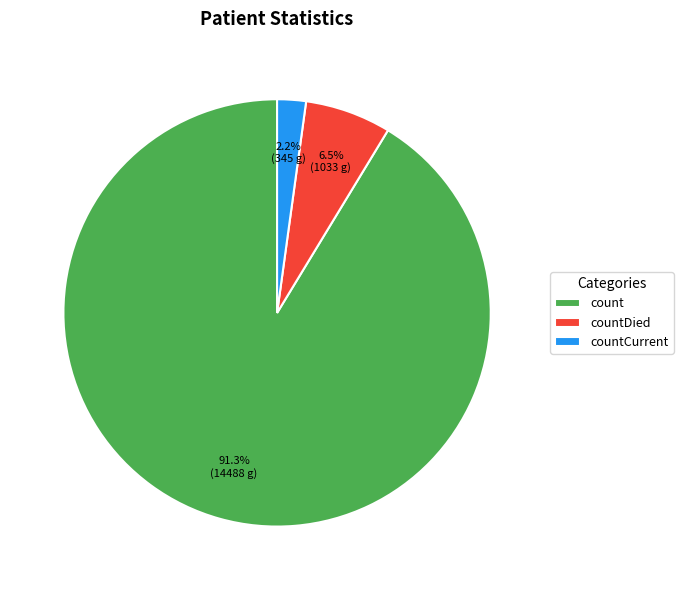

What is the ratio of the value at countCurrent to the value at countDied?

0.3